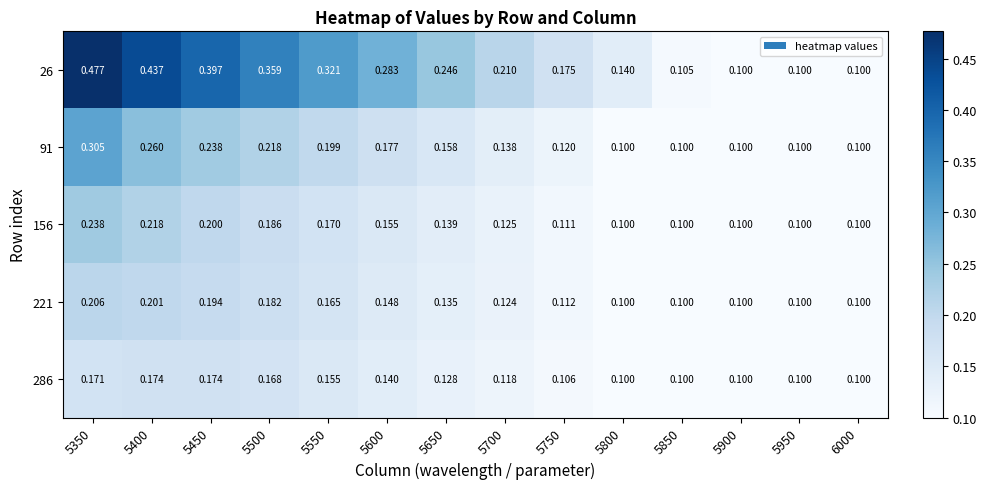

What is the difference between the maximum and minimum values in the 26 series?

0.4